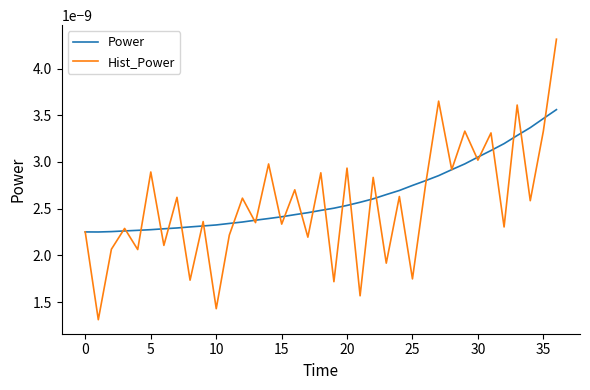

Rank the series by their maximum value, from lowest to highest.

Power, Hist_Power